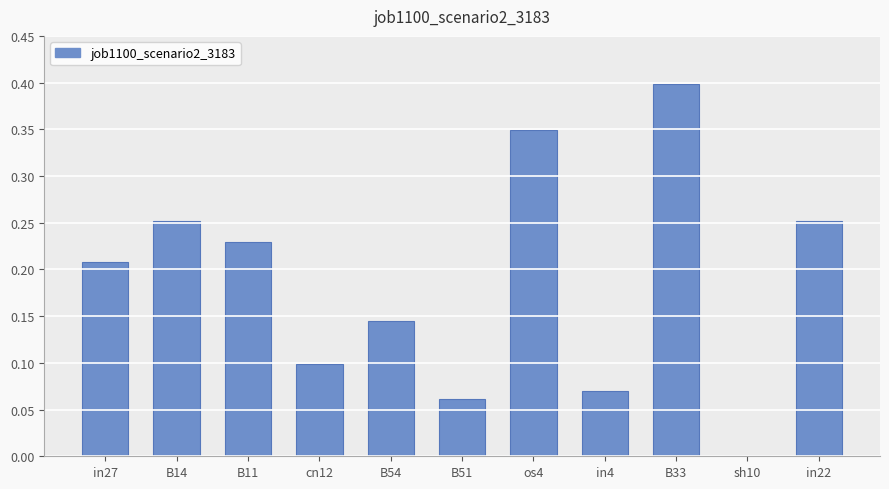

Between cn12 and B51, which is larger?

cn12